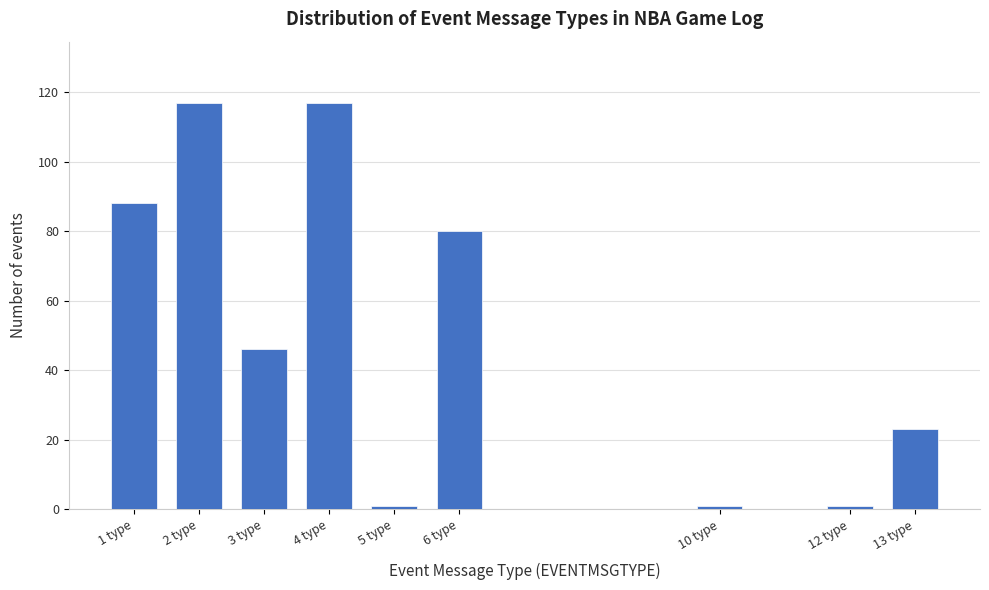

Reading left to right, what are all the values shown in this chart?

88	117	46	117	1	80	1	1	23